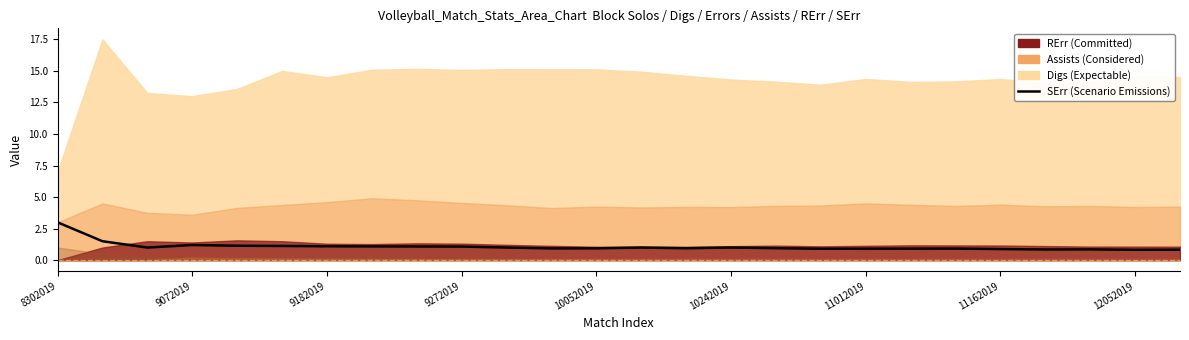

Read the value at 9072019.

1.5